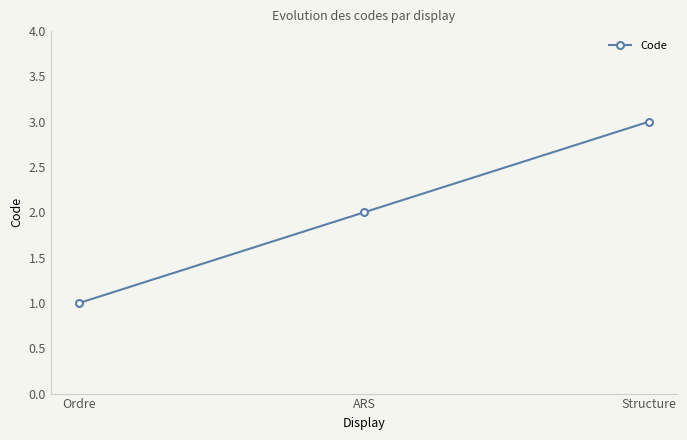

Which category has the lowest value across all series?

Ordre